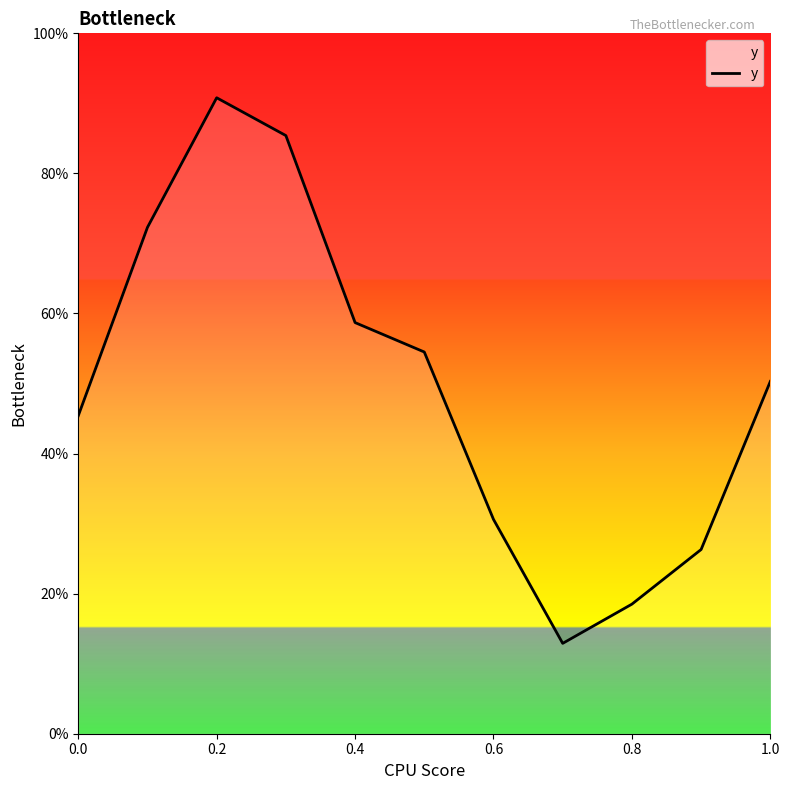

What is the sum of all values?

5.5